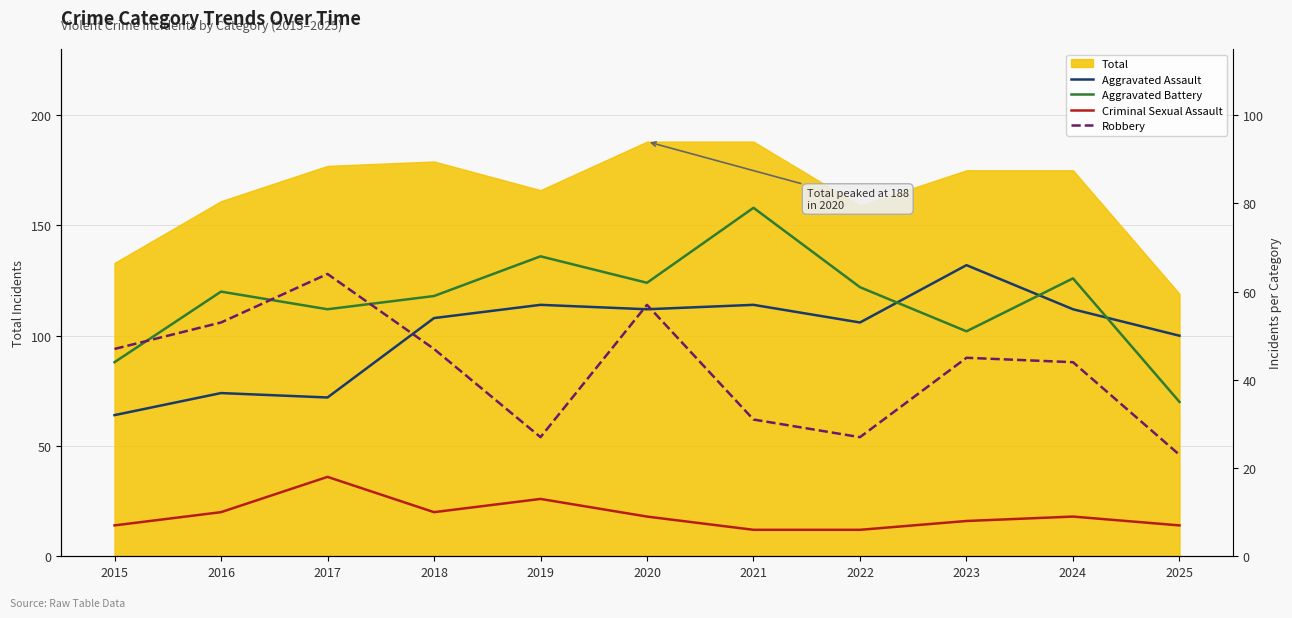

At how many categories does at least one series exceed 35?

11